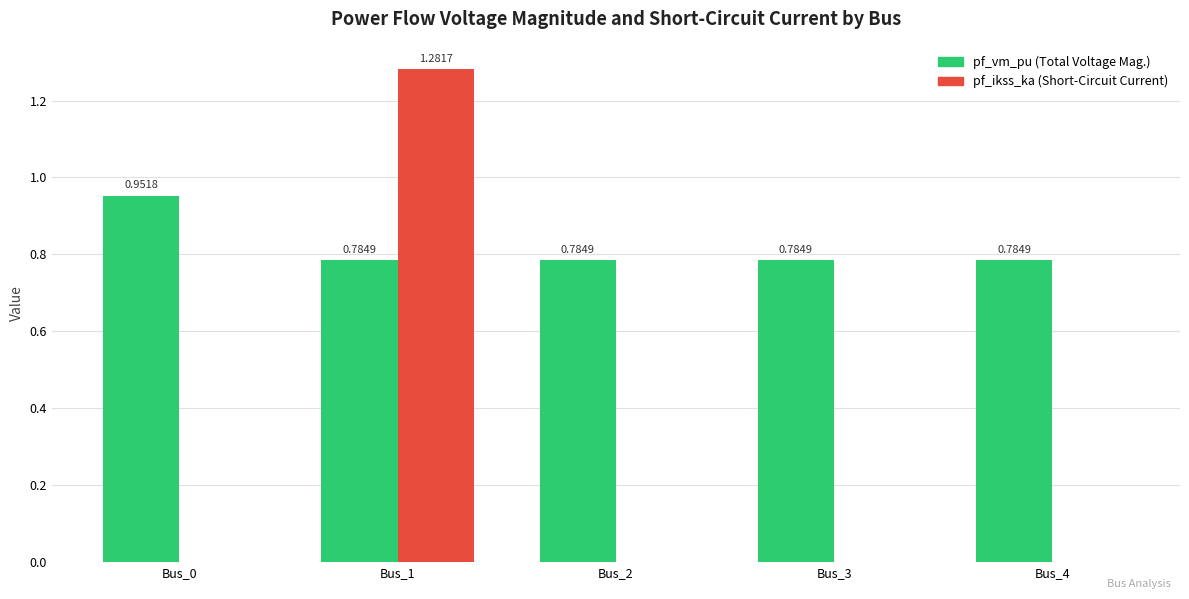

At which category is the sum across all series the highest?

Bus_1